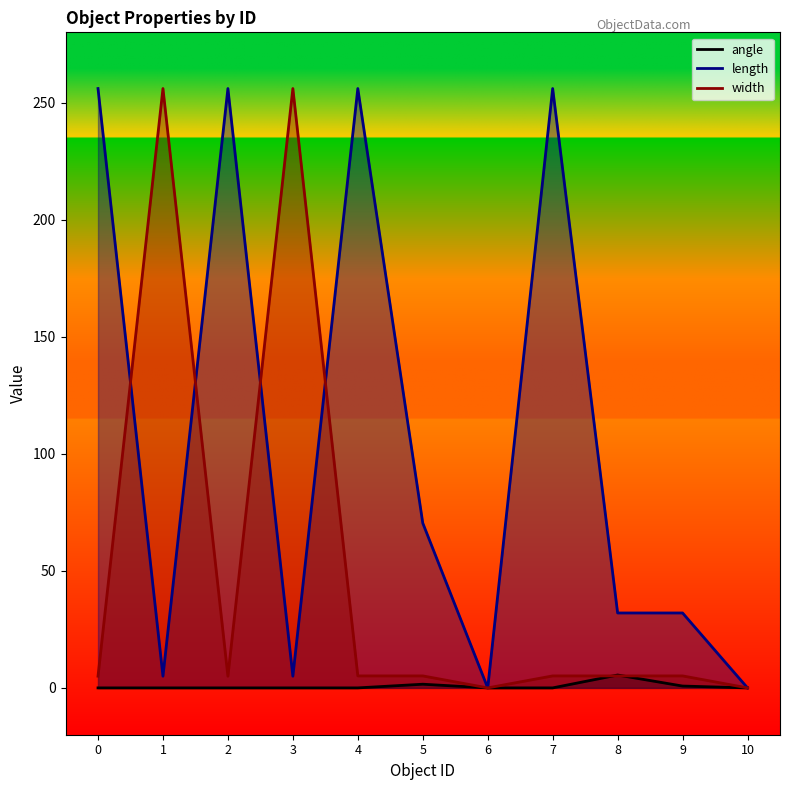

What is the spread (max minus min) of values at 4?

256.0